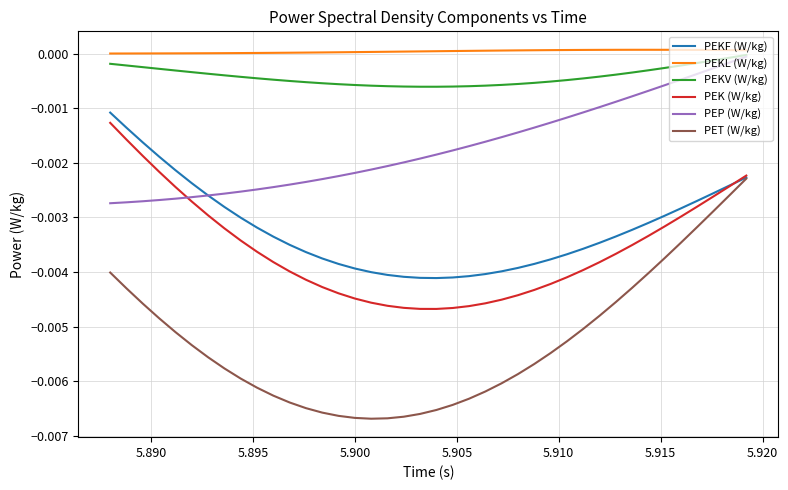

Which series has the largest total across all categories?

PEKL (W/kg)